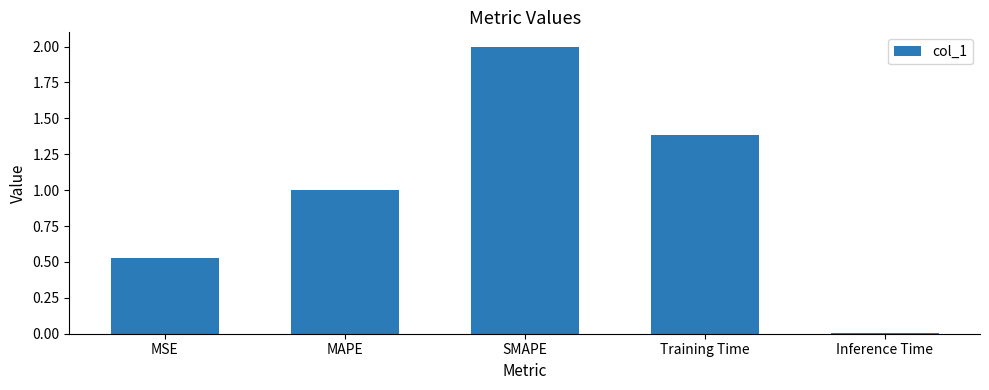

The value at MAPE is 0.6. True or false?

False